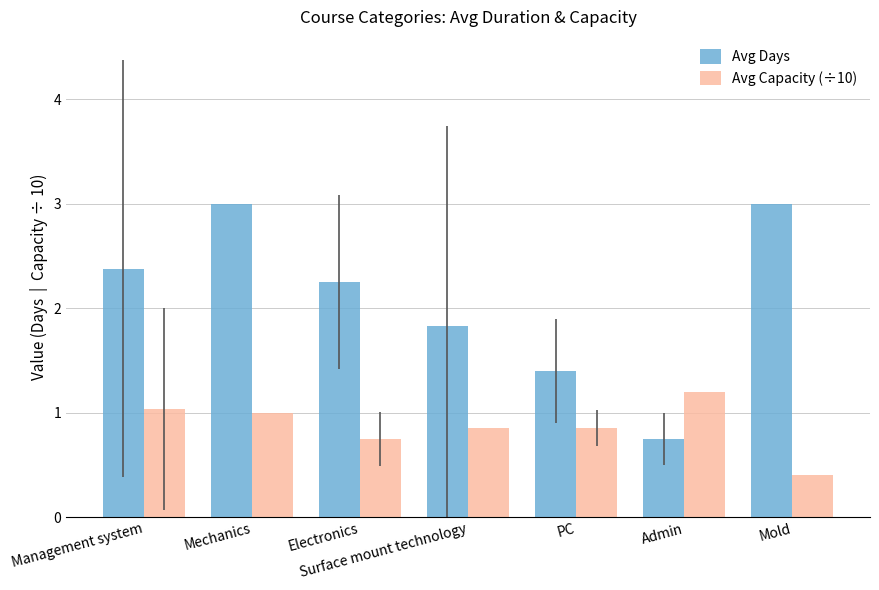

Does the chart contain any negative values?

No